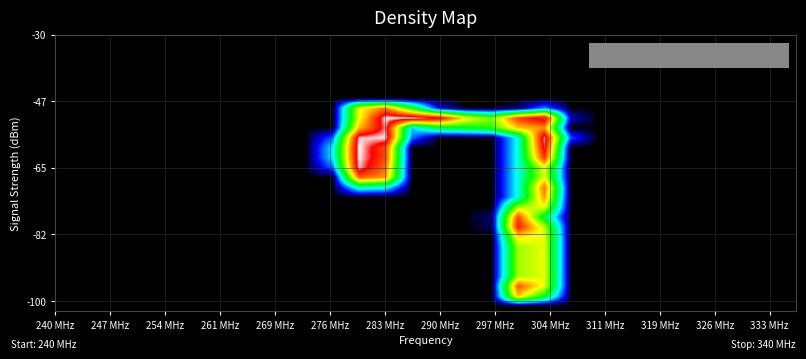

Count the number of data series in this chart.

28